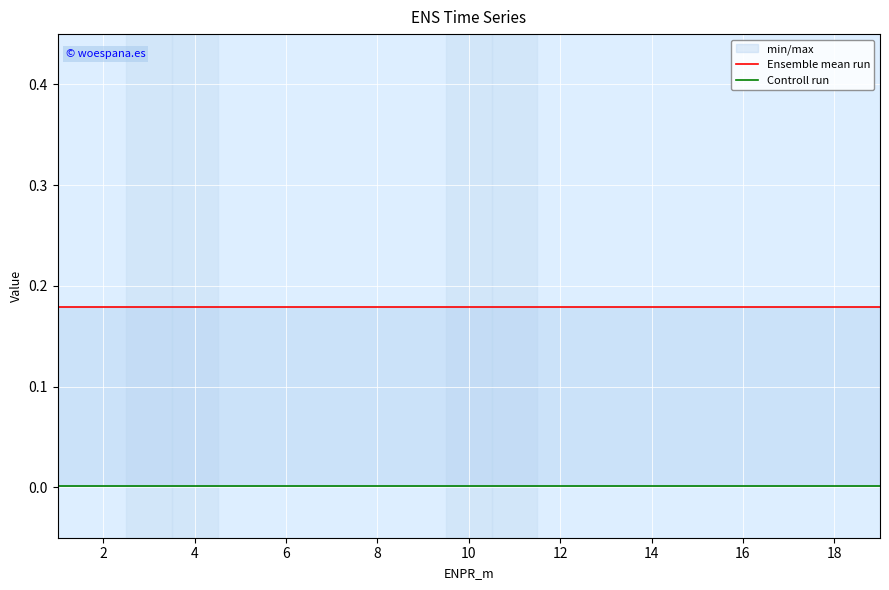

What is the approximate value of Ensemble mean run at 12?

0.2